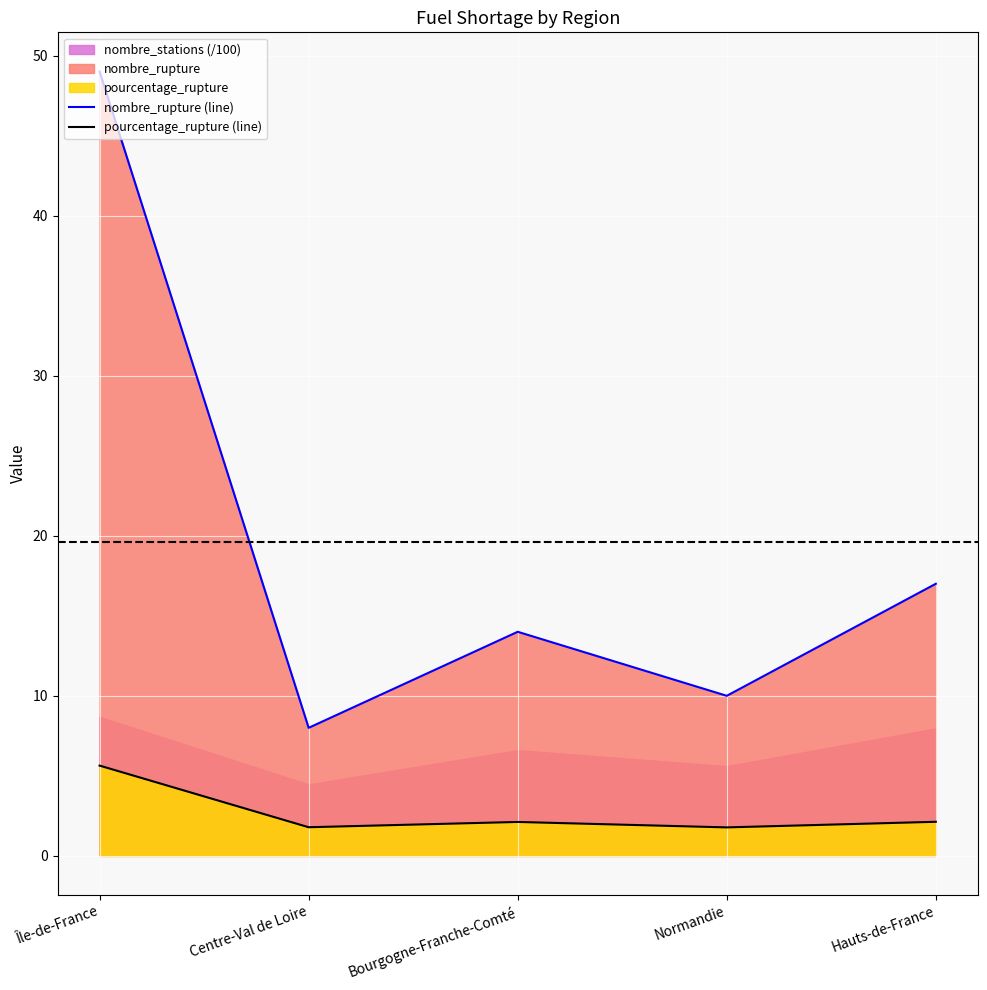

What is the label of the 4th point from the left?

Normandie